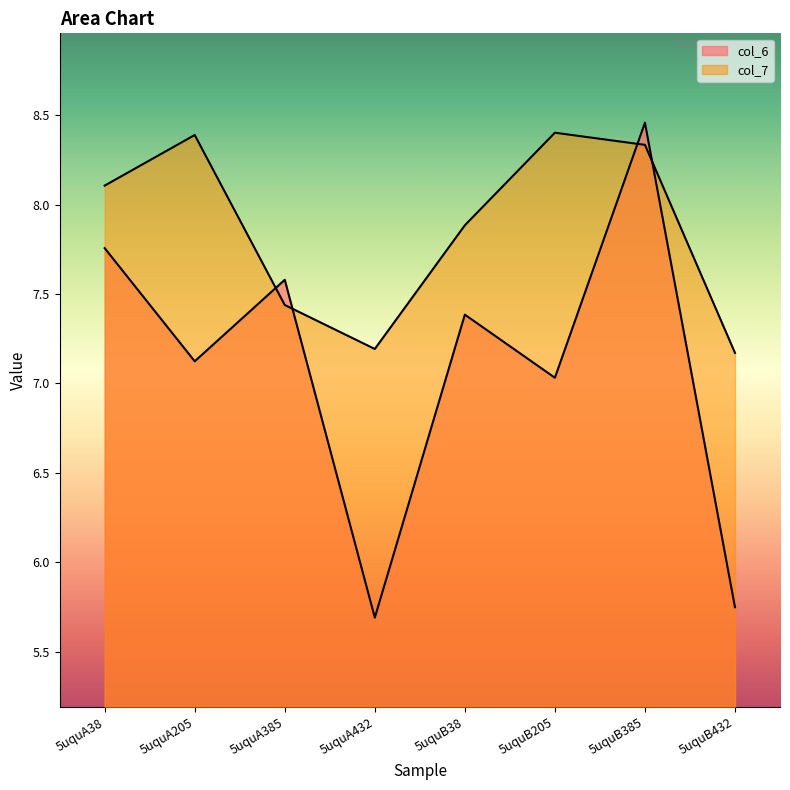

Between 5uquA205 and 5uquB205, which series saw the biggest shift?

col_6